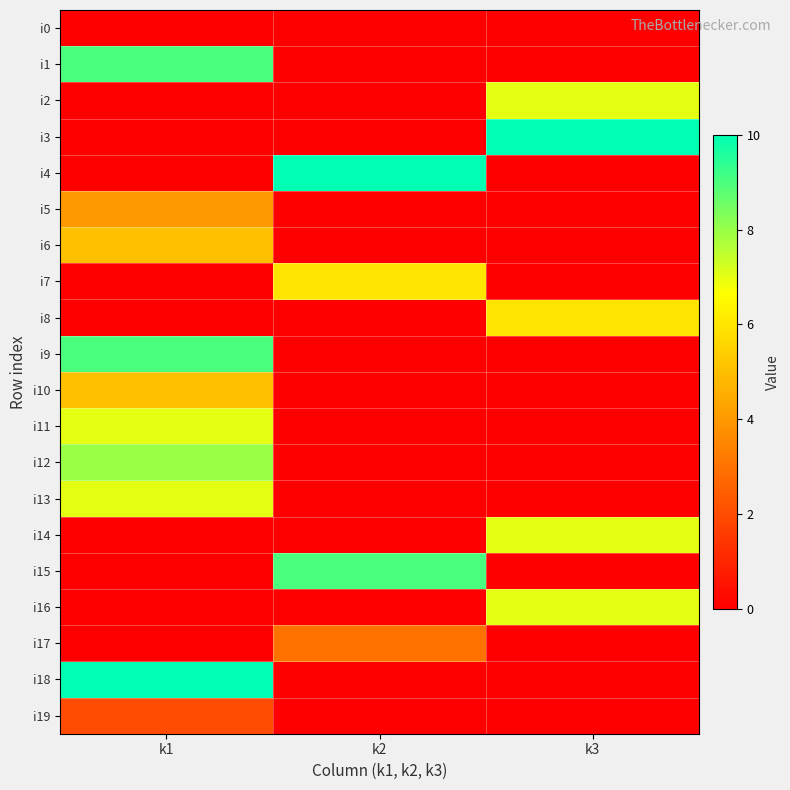

At how many categories does at least one series exceed 8?

3